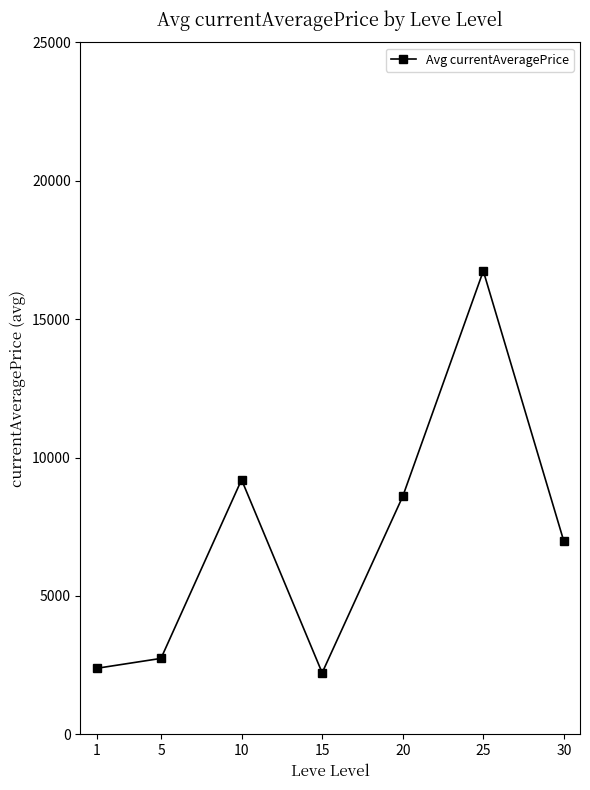

Is this an area chart (filled region under the line)?

No